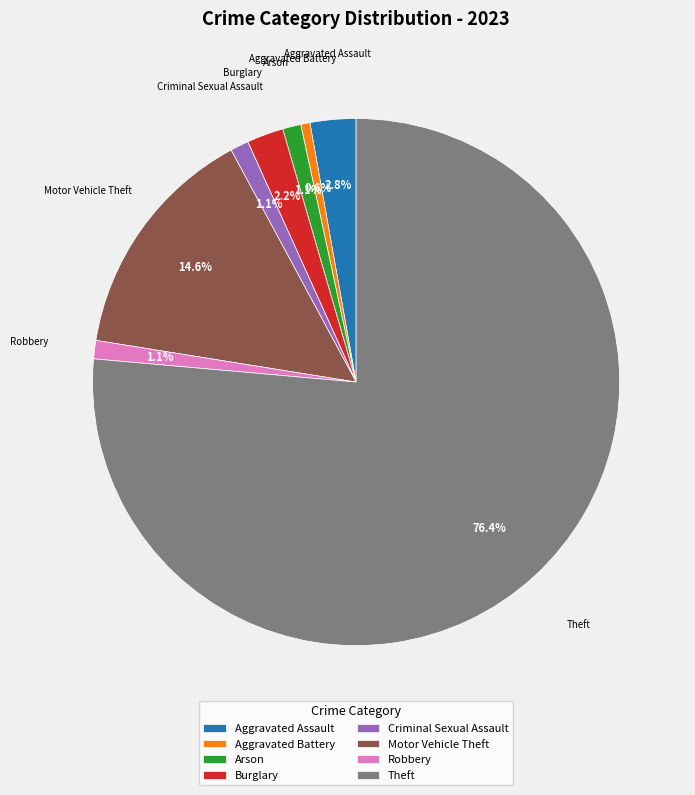

To the nearest percent, what portion does Robbery represent?

1%